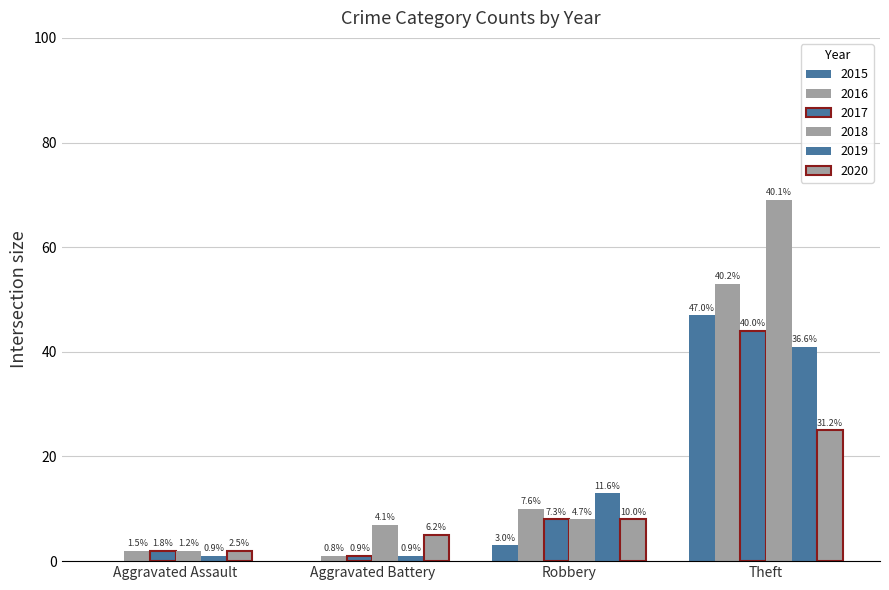

Which series has the widest spread of values?

2018